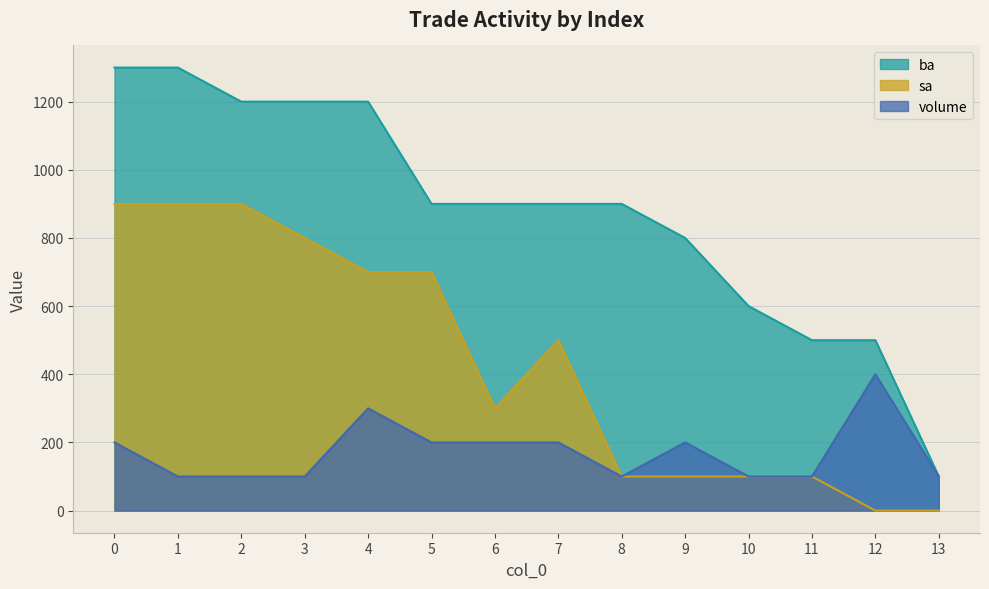

At 7, list the series in order from smallest to largest.

volume, sa, ba